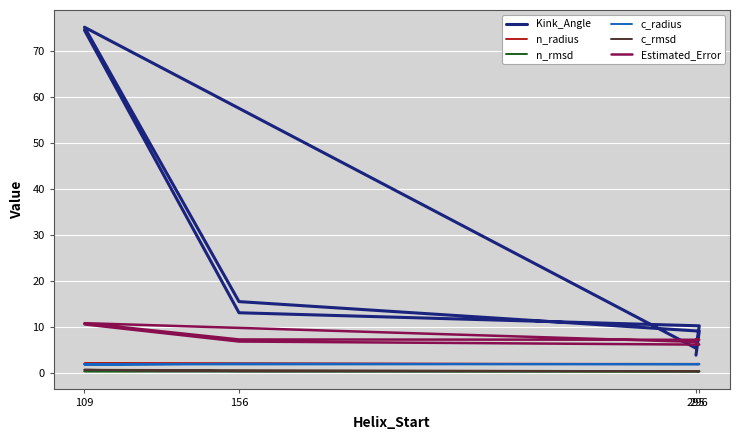

What is the minimum value shown in the chart?

0.3